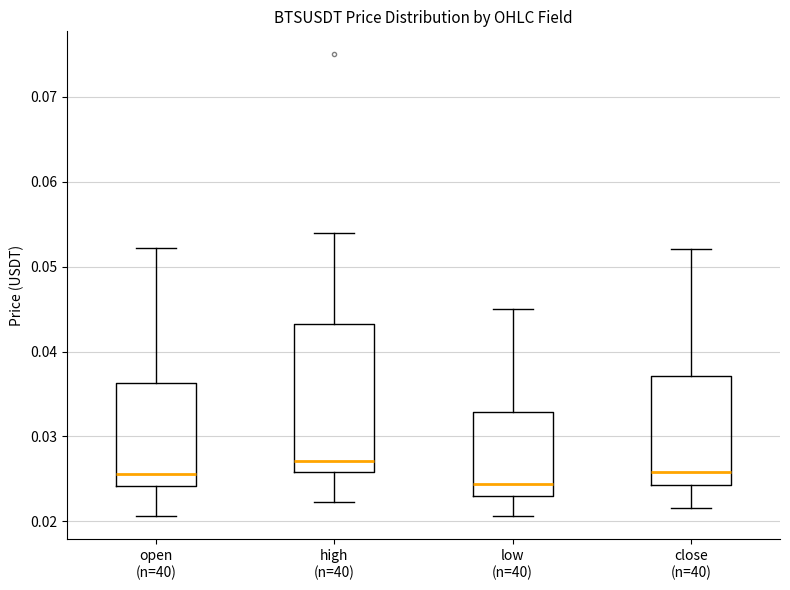

Reading left to right, transcribe this box plot: for each box, give where its median line is, the range the box spans, and where its two whiskers end, as read against the y-axis. The values are not printed on the chart, so give them approximately, as read against the axis.

open (n=40): median 0.026, box 0.024 to 0.036, whiskers 0.021 to 0.052
high (n=40): median 0.027, box 0.026 to 0.043, whiskers 0.022 to 0.054
low (n=40): median 0.024, box 0.023 to 0.033, whiskers 0.021 to 0.045
close (n=40): median 0.026, box 0.024 to 0.037, whiskers 0.022 to 0.052